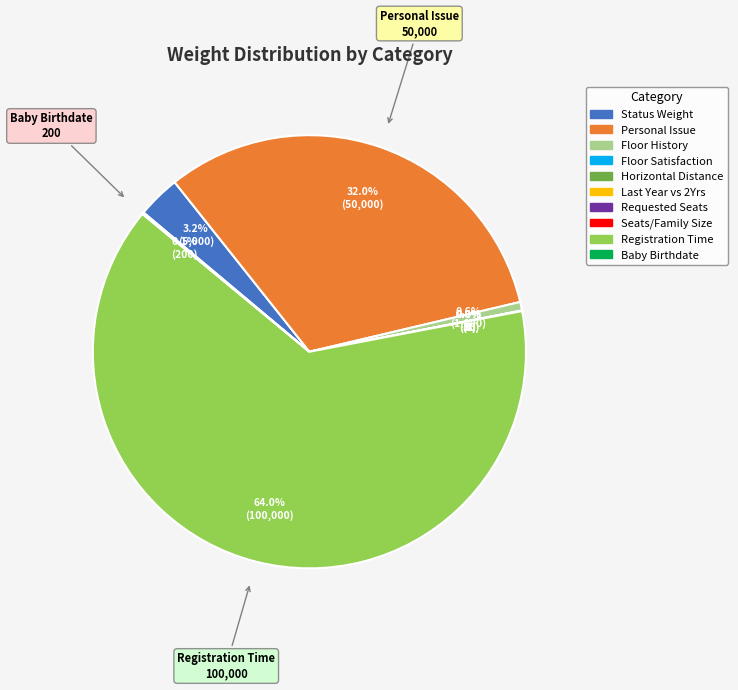

To the nearest percent, what is the difference between the largest and smallest slice percentages?

64%